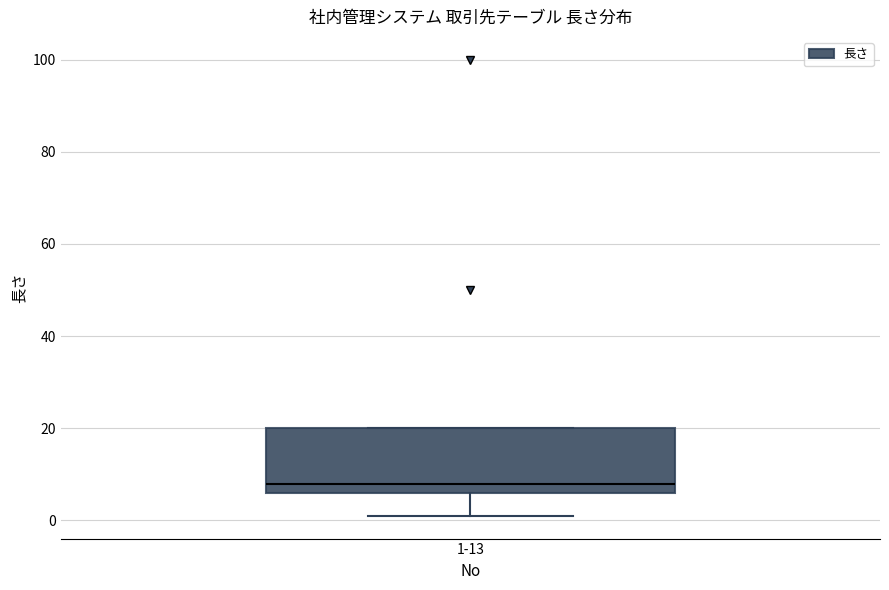

Transcribe this box plot: give where the median line is, the range the box spans, and where the two whiskers end, as read against the y-axis. The values are not printed on the chart, so give them approximately, as read against the axis.

median 8, box 6 to 20, whiskers 2 to 20